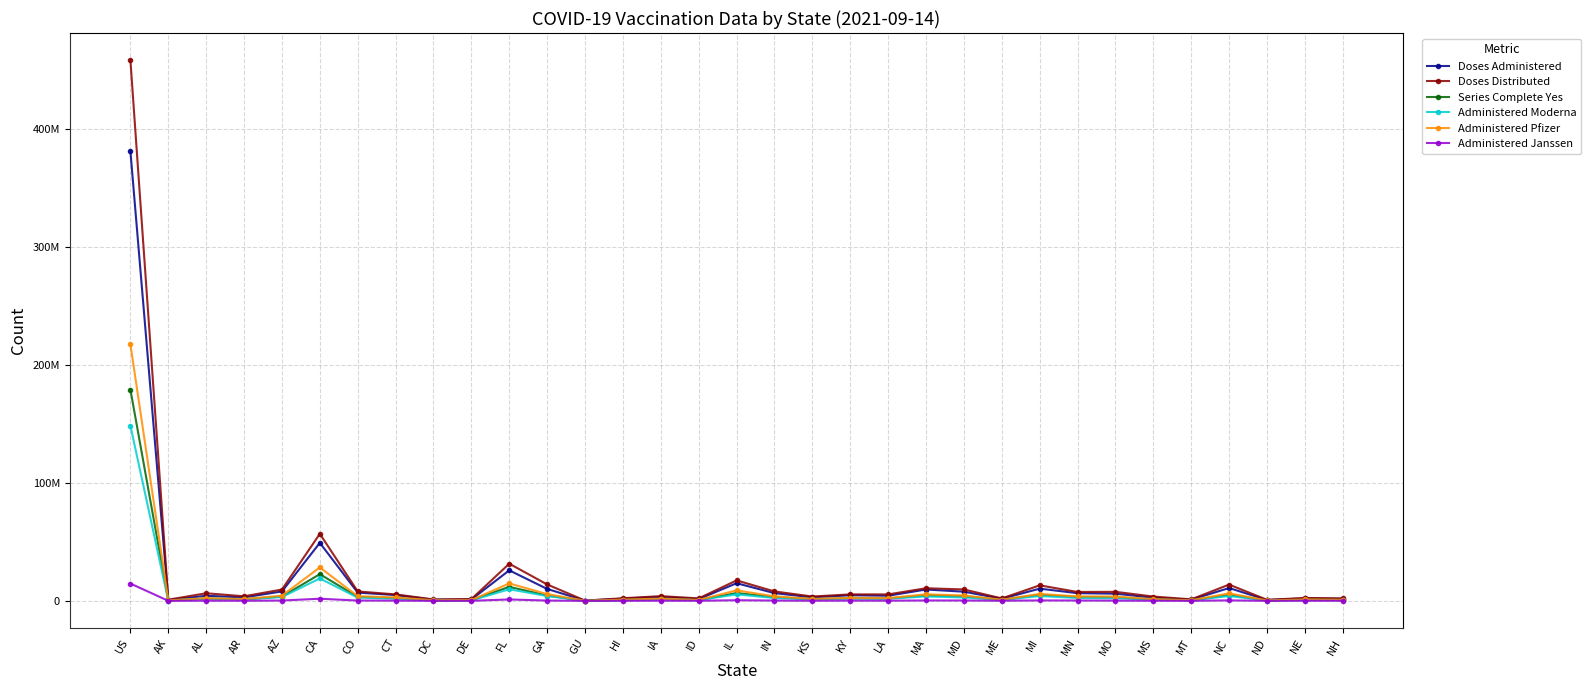

Does the chart have visible grid lines?

Yes